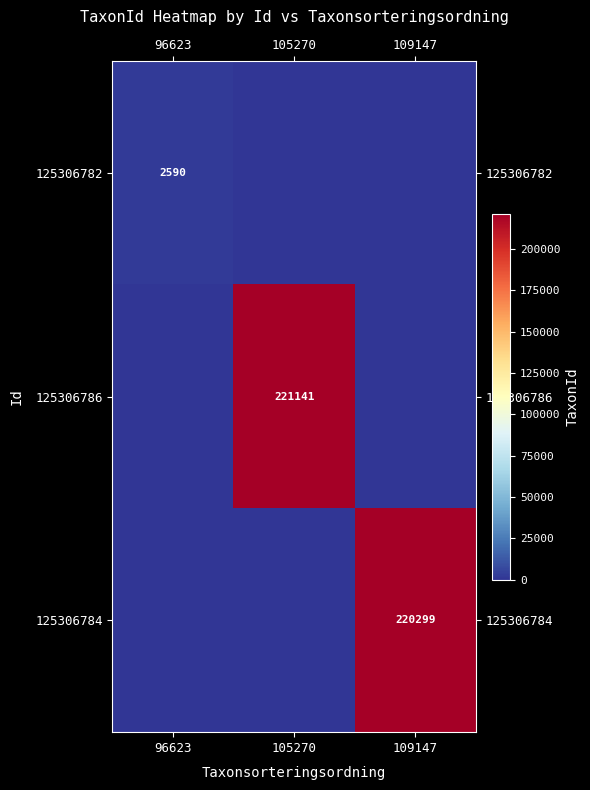

The 125306782 series shows 1151 at 96623. True or false?

False